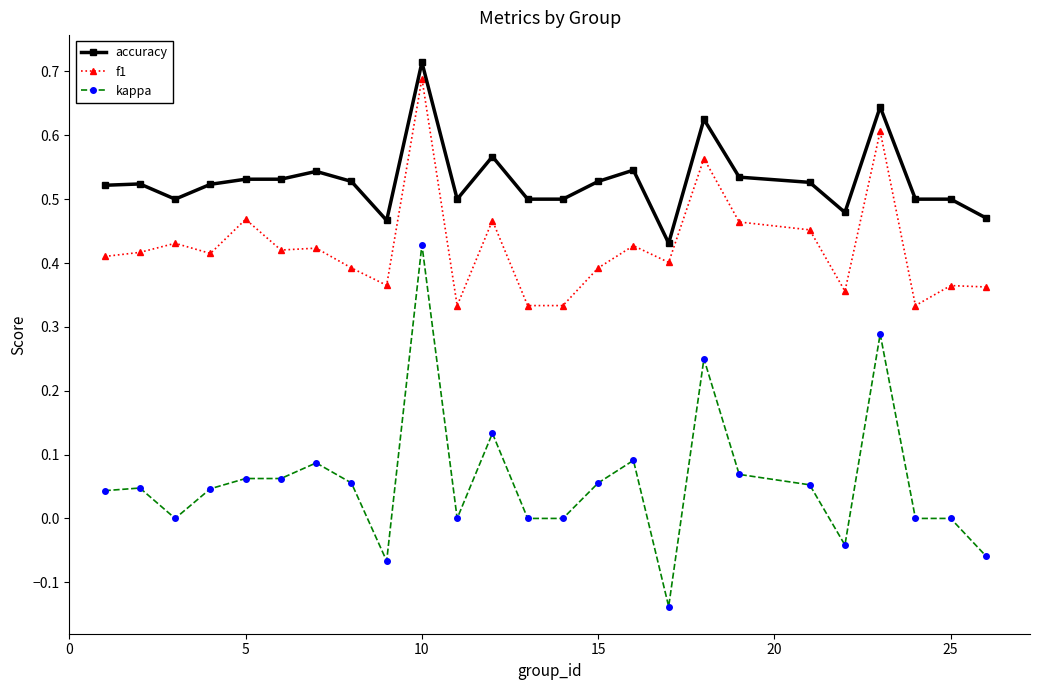

List the series in order of their overall mean, highest first.

accuracy, f1, kappa